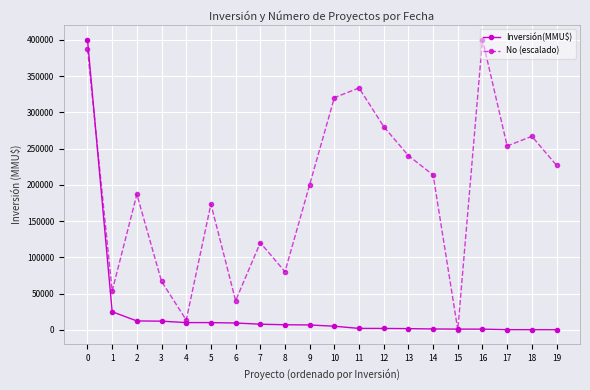

What is the difference between the second highest and minimum values in the No (escalado) series?

386971.2